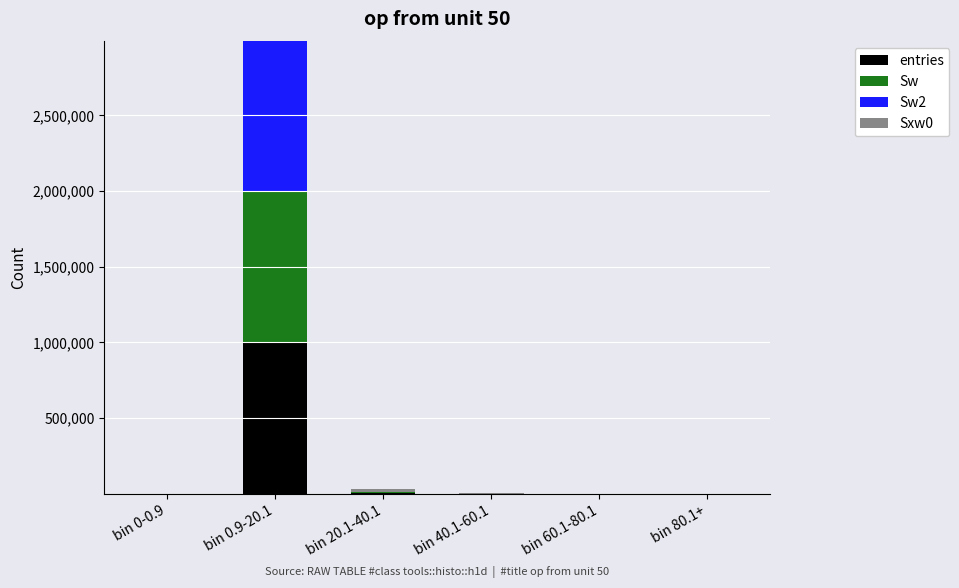

At which category is the sum across all series the highest?

bin 0.9-20.1